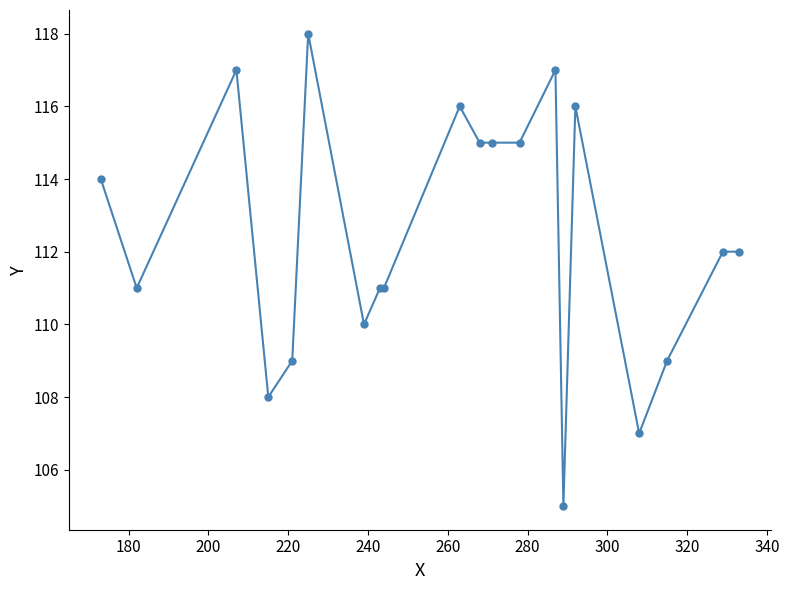

How many series are shown in this chart?

1